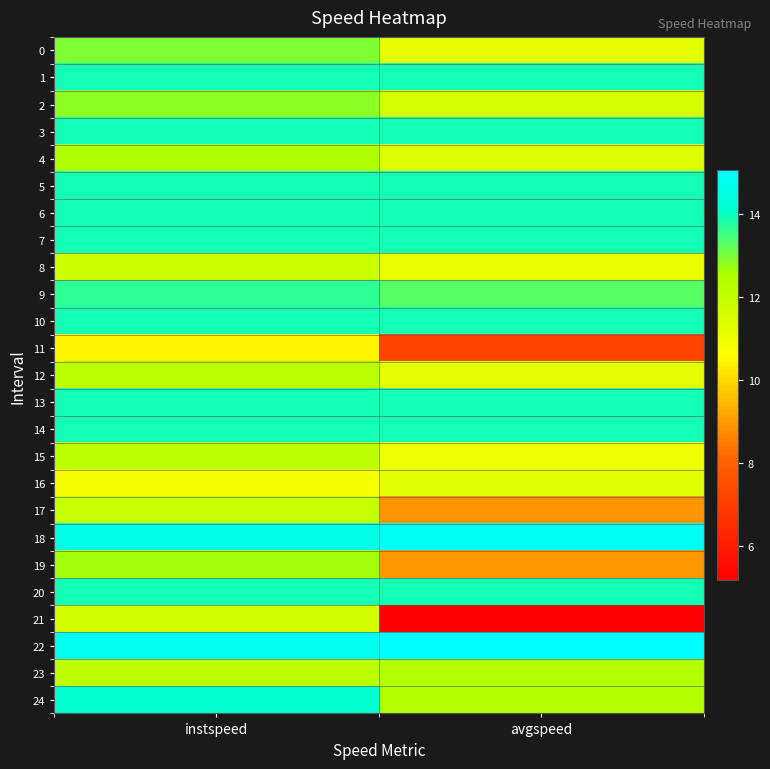

What is the total value across all series at instspeed?

326.3